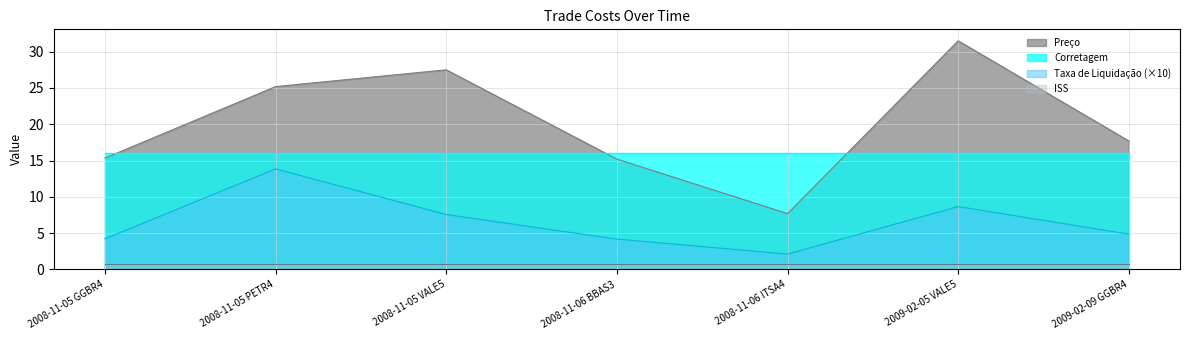

At how many categories does at least one series exceed 9?

7